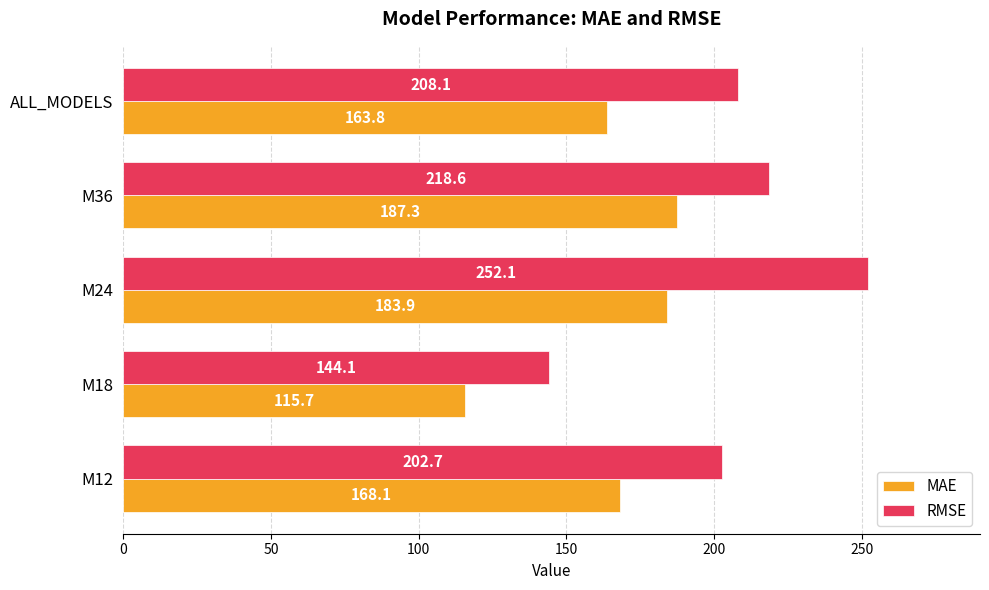

The value of MAE at ALL_MODELS is 290.9. True or false?

False